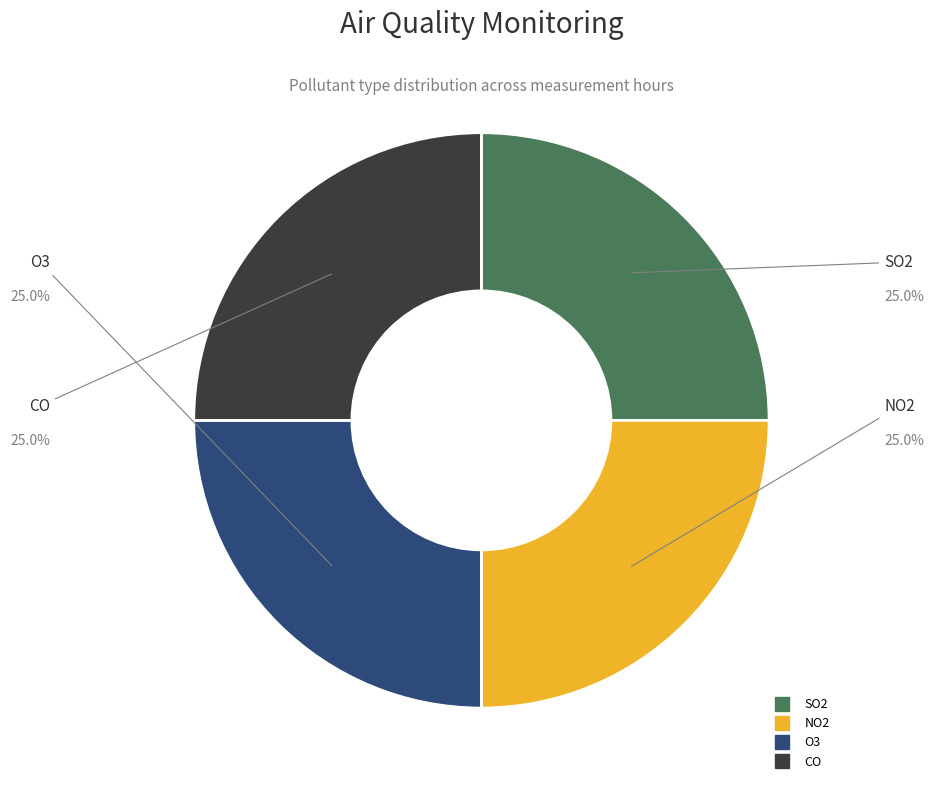

Does any single category account for the majority?

No